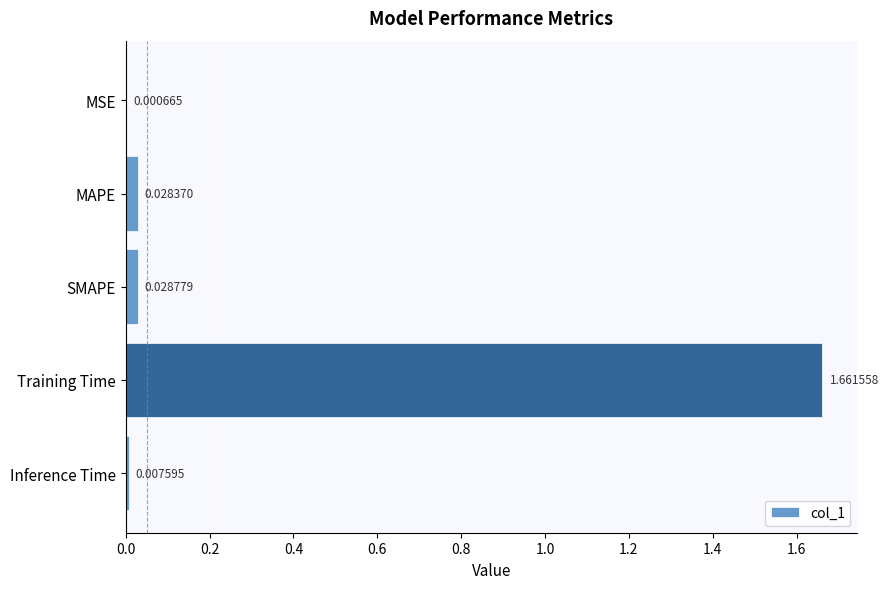

How many series are shown in this chart?

1